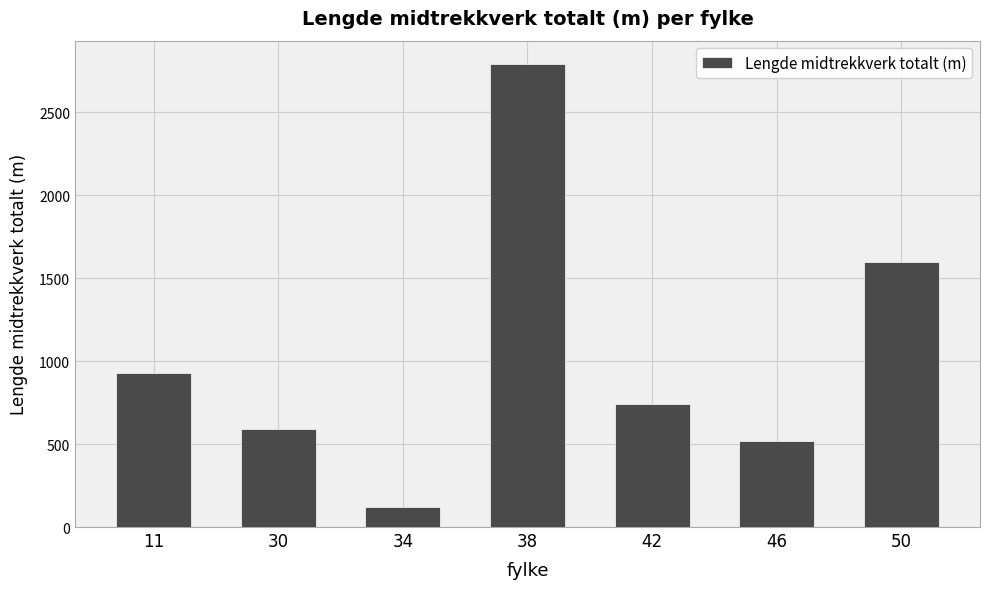

What is the sum of the values at 30 and 50?

2189